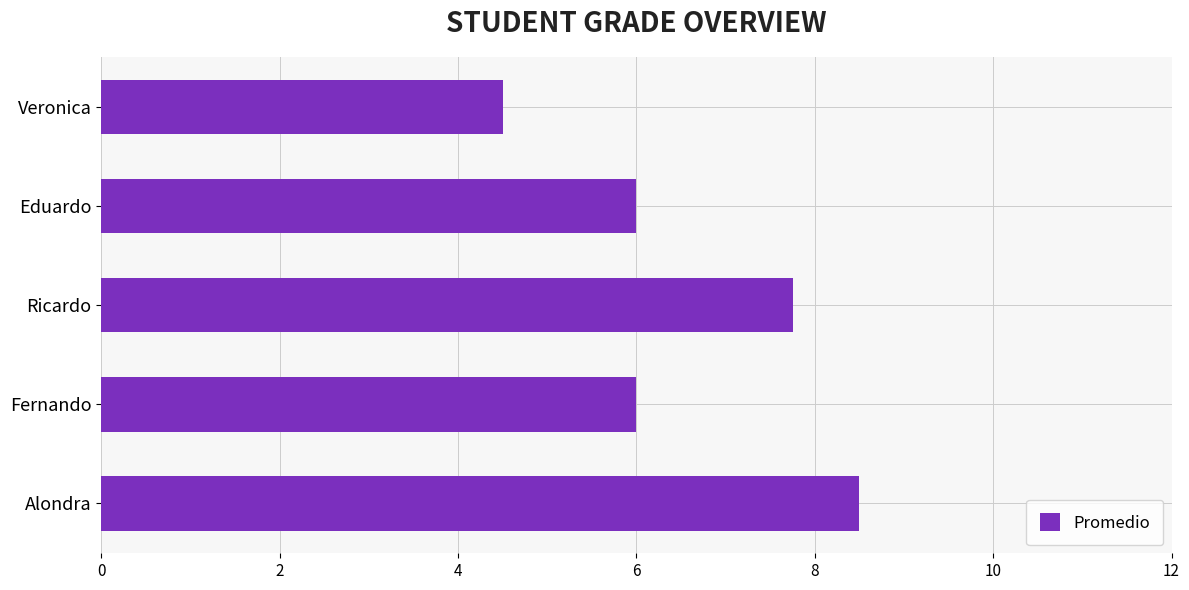

What is the ratio of the value at Ricardo to the value at Alondra?

0.9